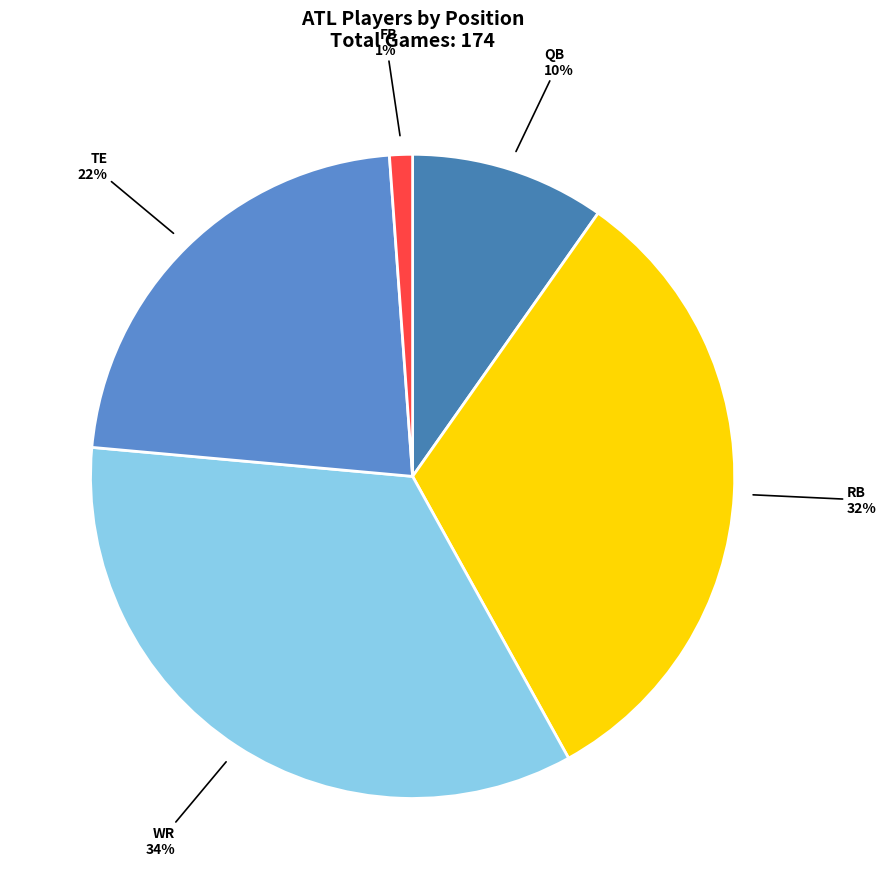

Do WR and TE together represent more than half of the pie?

Yes